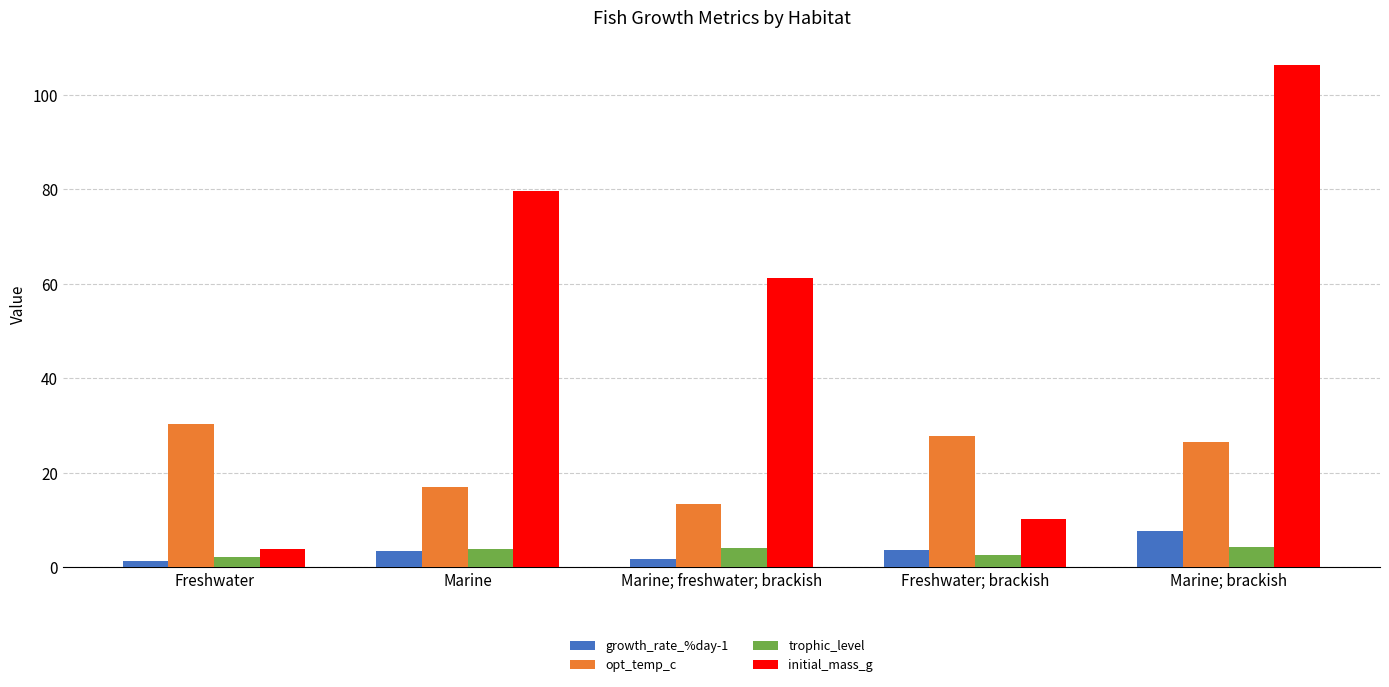

How many values in the growth_rate_%day-1 series are below 3?

2